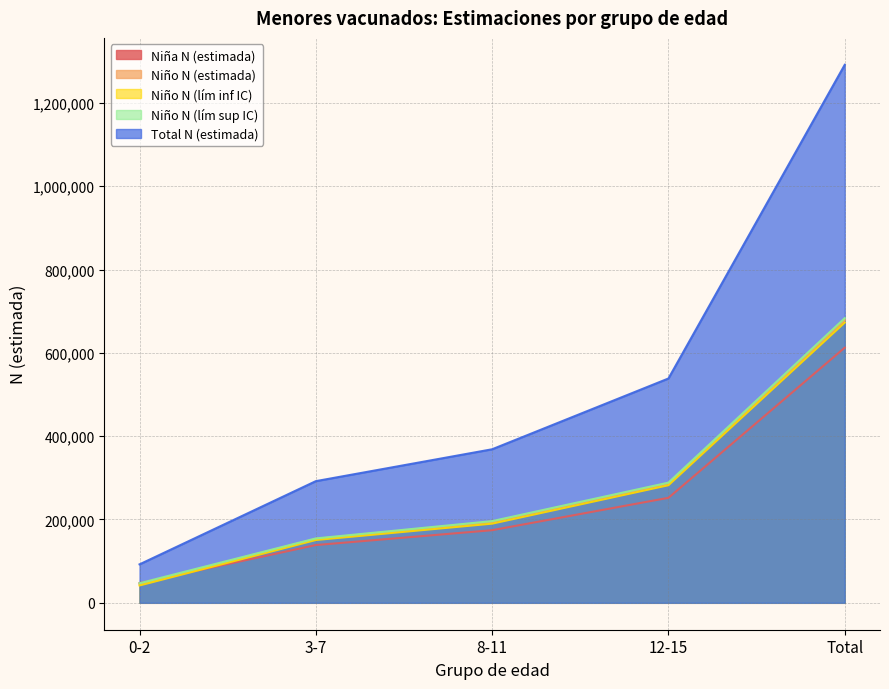

At which category does the chart reach its peak across all series?

Total